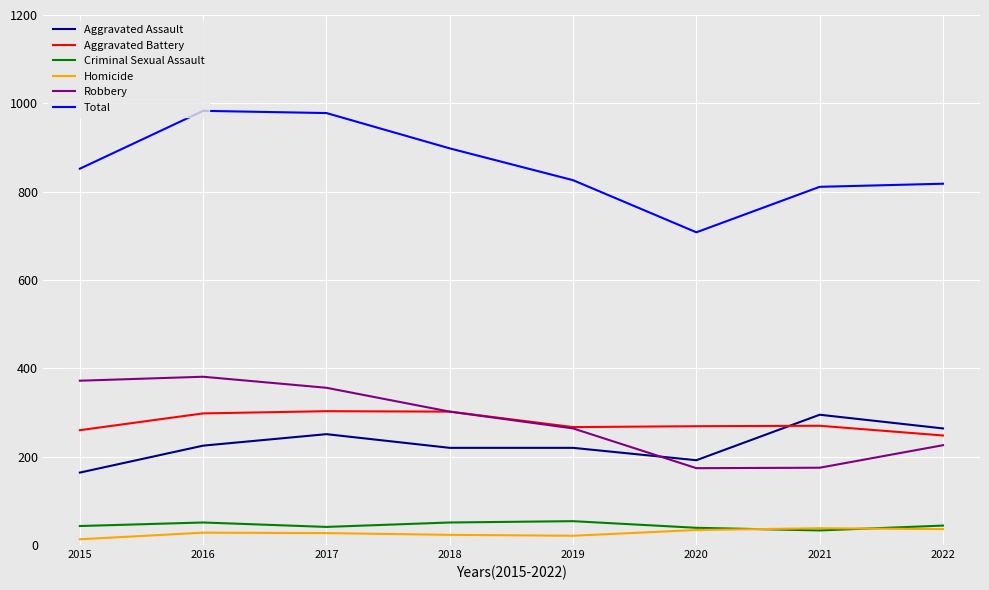

Between 2016 and 2022, which series saw the biggest shift?

Total